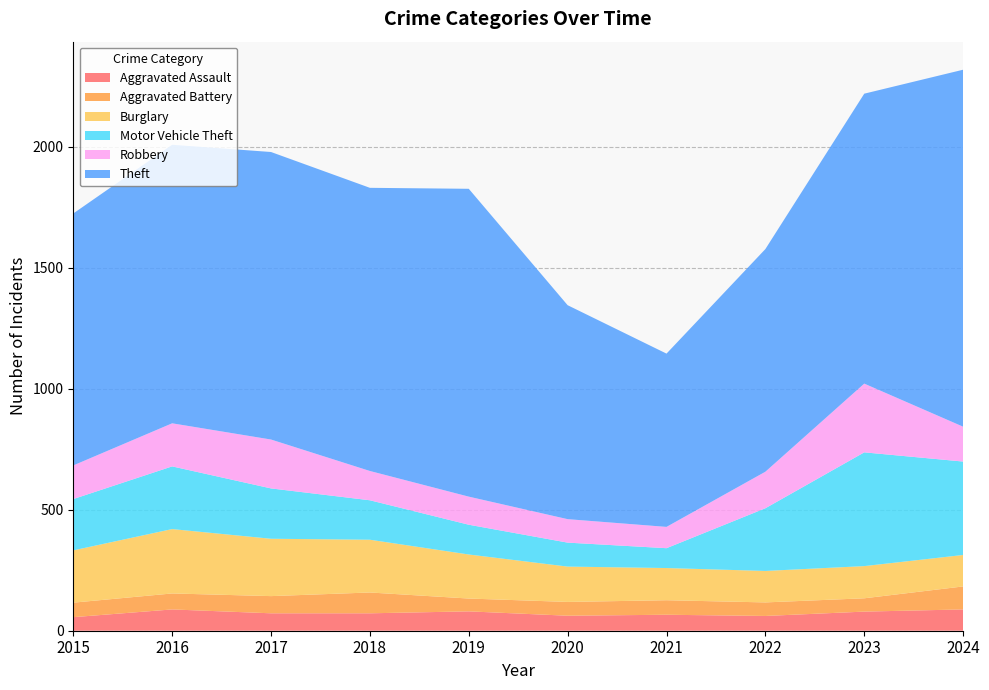

Reading left to right, list all the values displayed in this chart.

Aggravated Assault: 56	88	72	72	80	62	66	61	79	88
Aggravated Battery: 60	66	71	86	53	57	60	56	55	95
Burglary: 216	266	237	218	182	146	133	130	133	130
Motor Vehicle Theft: 212	259	208	163	123	99	82	259	470	386
Robbery: 139	178	202	121	116	97	88	151	284	144
Theft: 1041	1151	1188	1170	1272	884	716	920	1198	1475